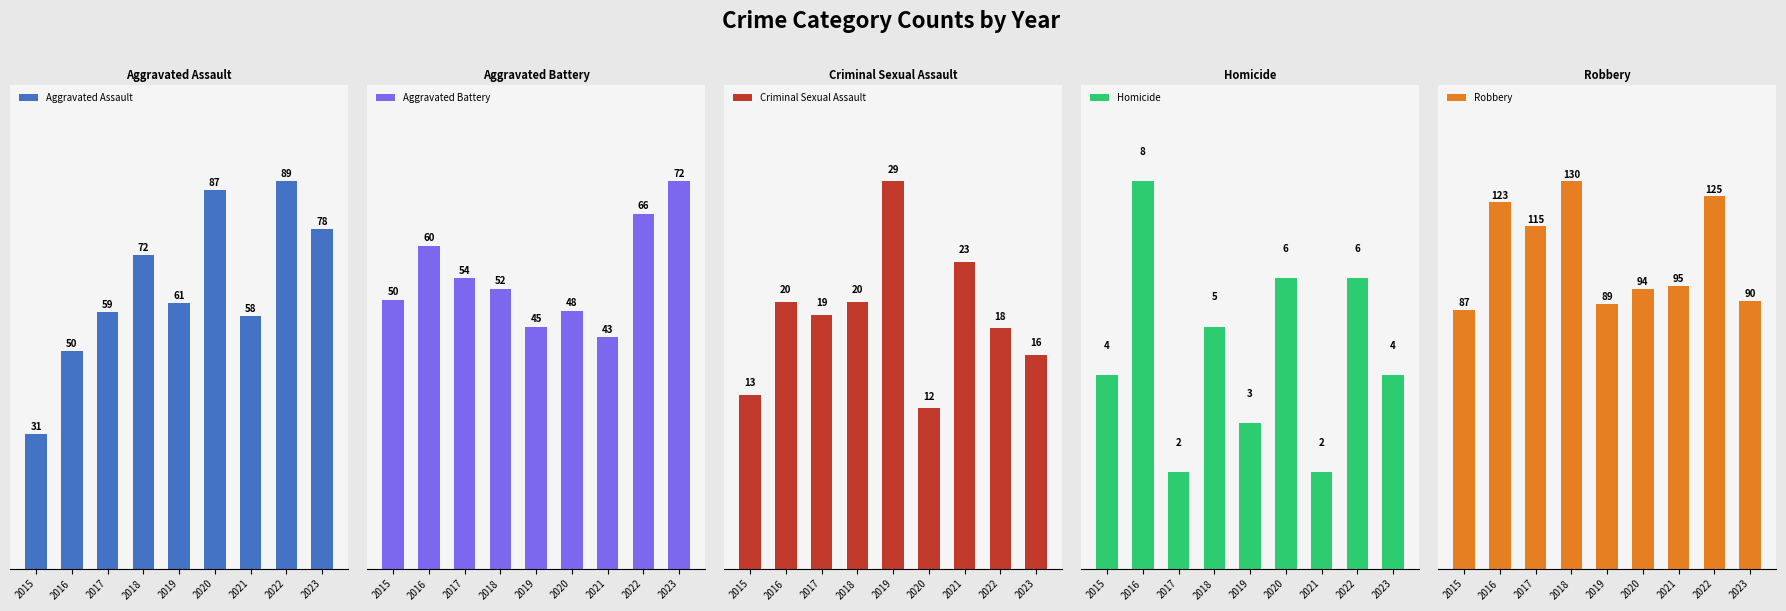

What is the average value of the Homicide series?

4